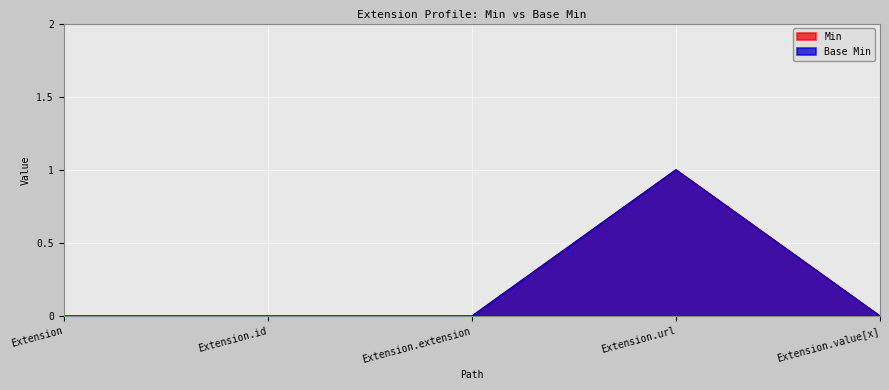

At which category does Base Min reach its first local peak?

Extension.url